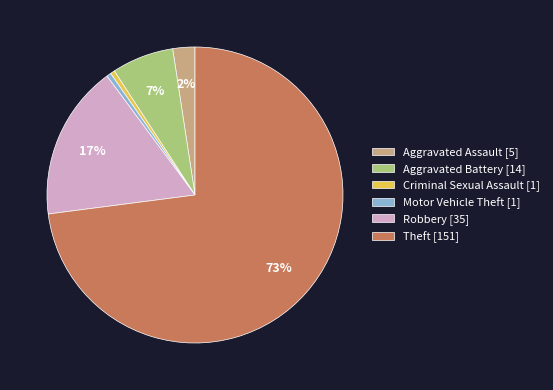

What percentage is the Aggravated Battery [14] slice, to the nearest percent?

7%